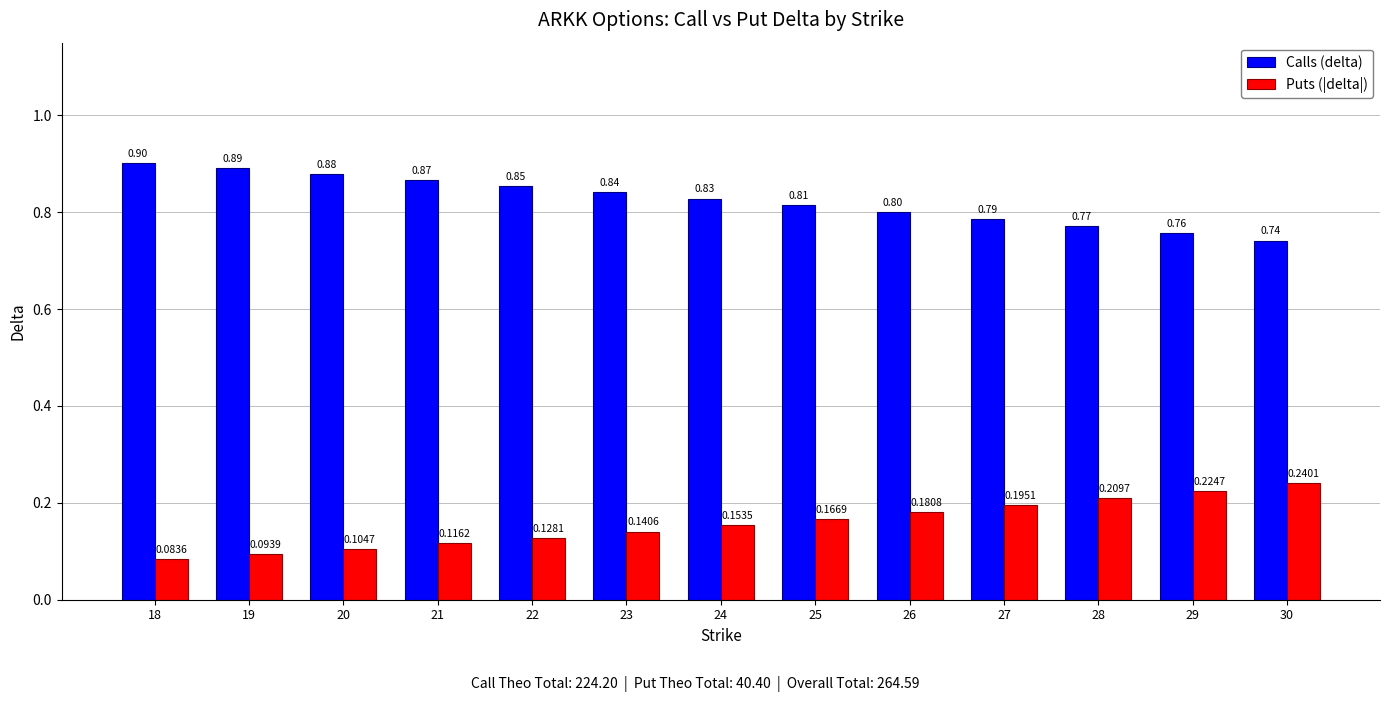

List the series in order of their peak value, highest first.

Calls (delta), Puts (|delta|)